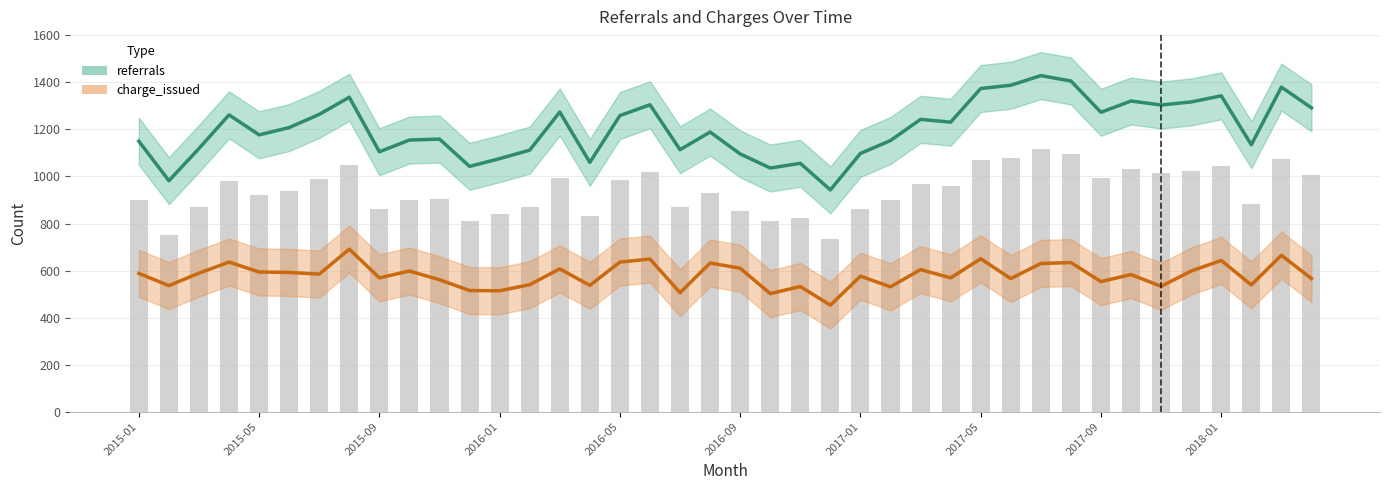

Where does the charge_issued series first go above 585?

2015-01